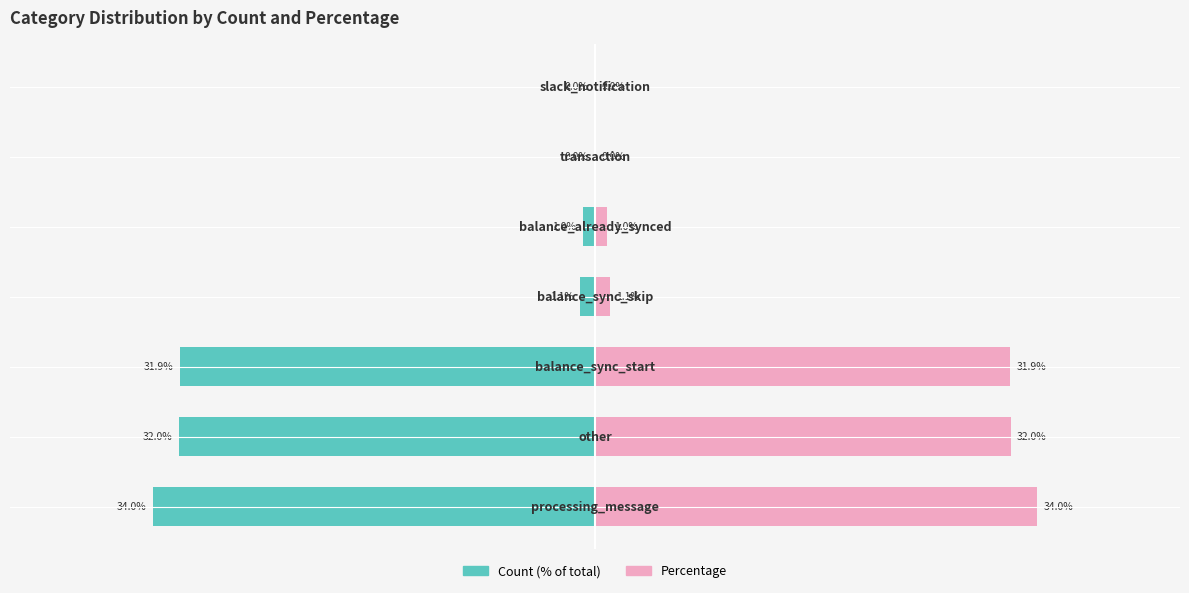

Does the chart contain any negative values?

Yes